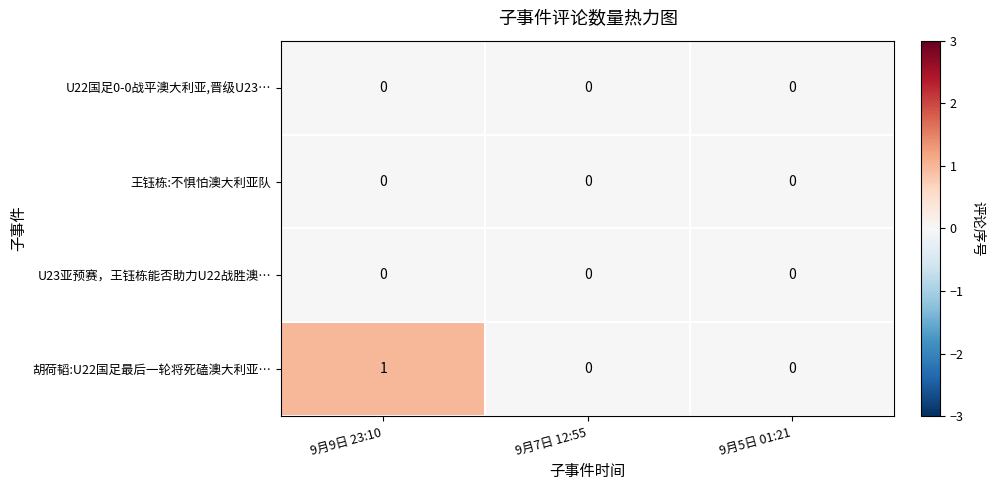

Which series changed the most between 9月9日 23:10 and 9月7日 12:55?

胡荷韬:U22国足最后一轮将死磕澳大利亚…